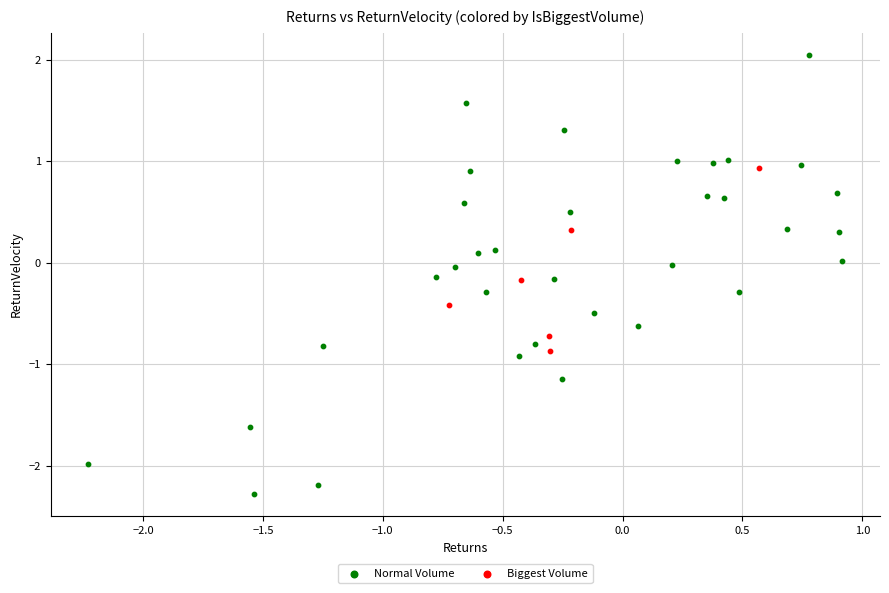

Which series reaches the minimum Y coordinate?

Normal Volume